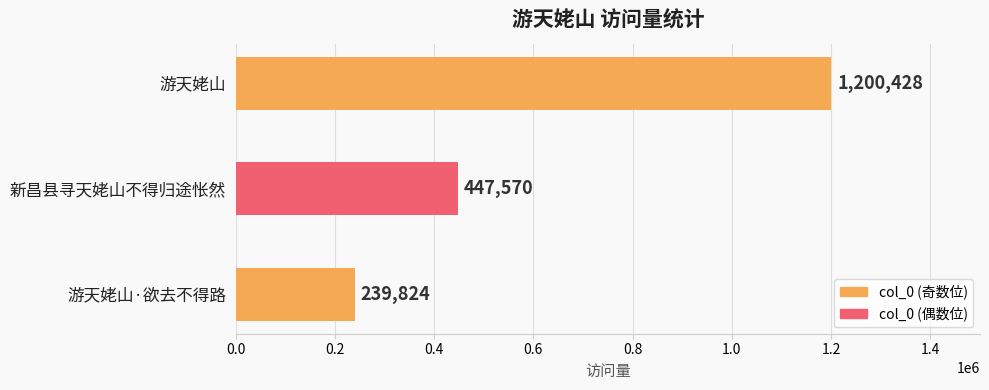

List the labels in order of value, largest first.

游天姥山, 新昌县寻天姥山不得归途怅然, 游天姥山·欲去不得路